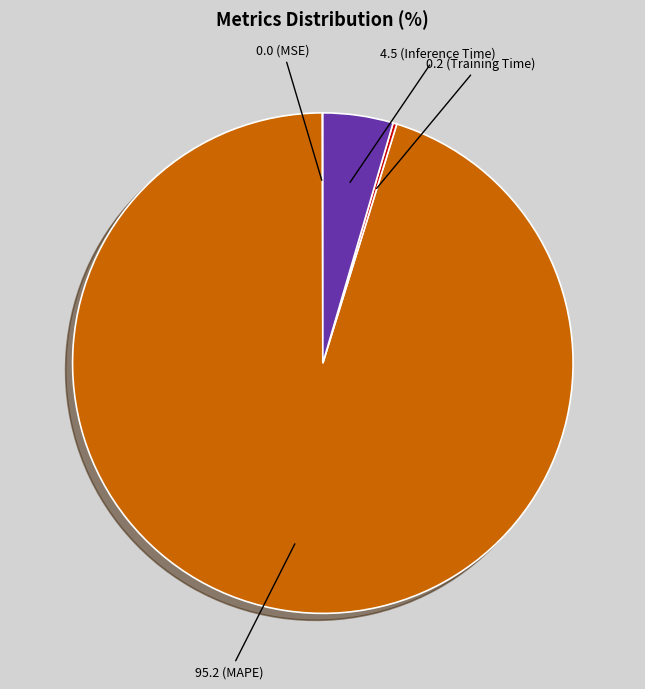

Is there a majority slice in this chart?

Yes